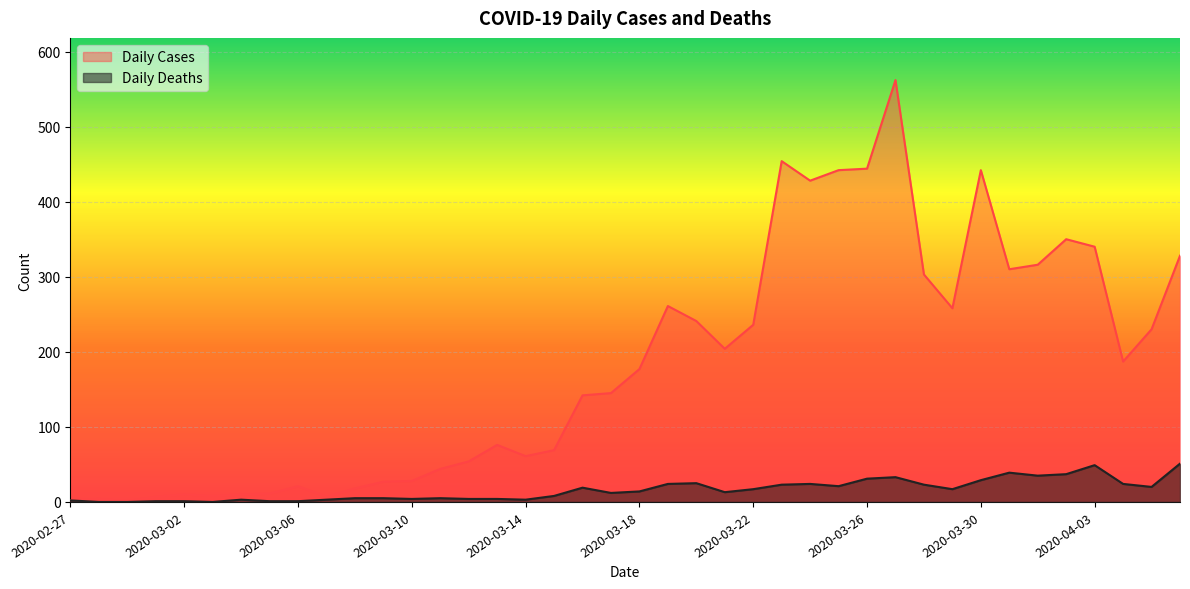

What is the maximum value for Daily Deaths?

51